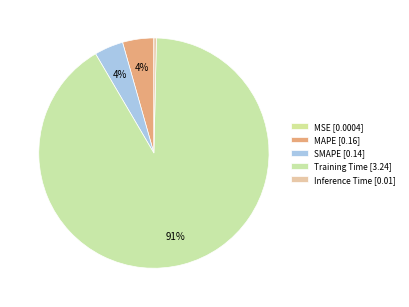

To the nearest percent, what is the average slice percentage?

20%